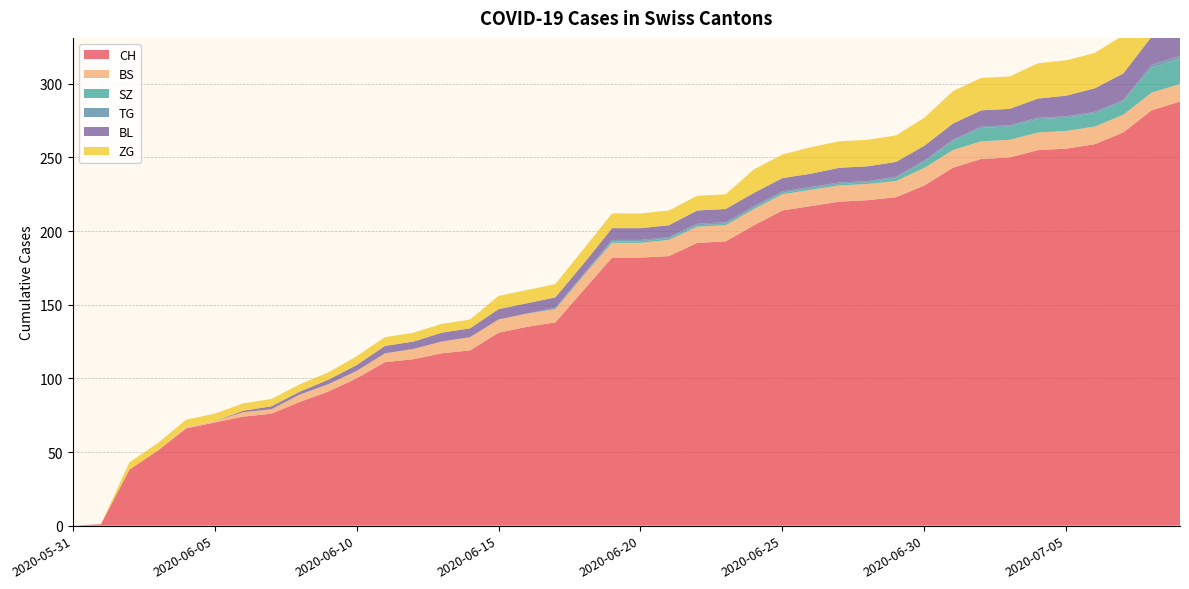

Reading right to left, transcribe all the data shown in this chart.

CH: 288	282	267	259	256	255	250	249	243	231	223	221	220	217	214	204	193	192	183	182	182	160	138	135	131	119	117	113	111	100	91	84	76	74	70	66	51	38	1	0
BS: 12	12	12	12	12	12	12	12	12	12	11	11	11	11	11	11	11	11	11	10	10	10	9	9	9	9	8	7	6	5	5	5	3	3	1	1	0	0	0	0
SZ: 17	17	9	9	9	9	9	9	6	4	2	1	1	1	1	1	1	1	1	1	1	0	0	0	0	0	0	0	0	0	0	0	0	0	0	0	0	0	0	0
TG: 2	2	1	1	1	1	1	1	1	1	1	1	1	1	1	1	1	1	1	1	1	1	1	0	0	0	0	0	0	0	0	0	0	0	0	0	0	0	0	0
BL: 20	19	18	16	14	13	11	11	11	10	10	10	10	9	9	9	9	9	8	8	8	7	7	7	7	6	6	5	5	4	3	2	2	1	0	0	0	0	0	0
ZG: 31	29	26	24	24	24	22	22	22	19	18	18	18	18	16	16	10	10	10	10	10	10	9	9	9	6	6	6	6	6	5	5	5	5	5	5	5	5	0	0